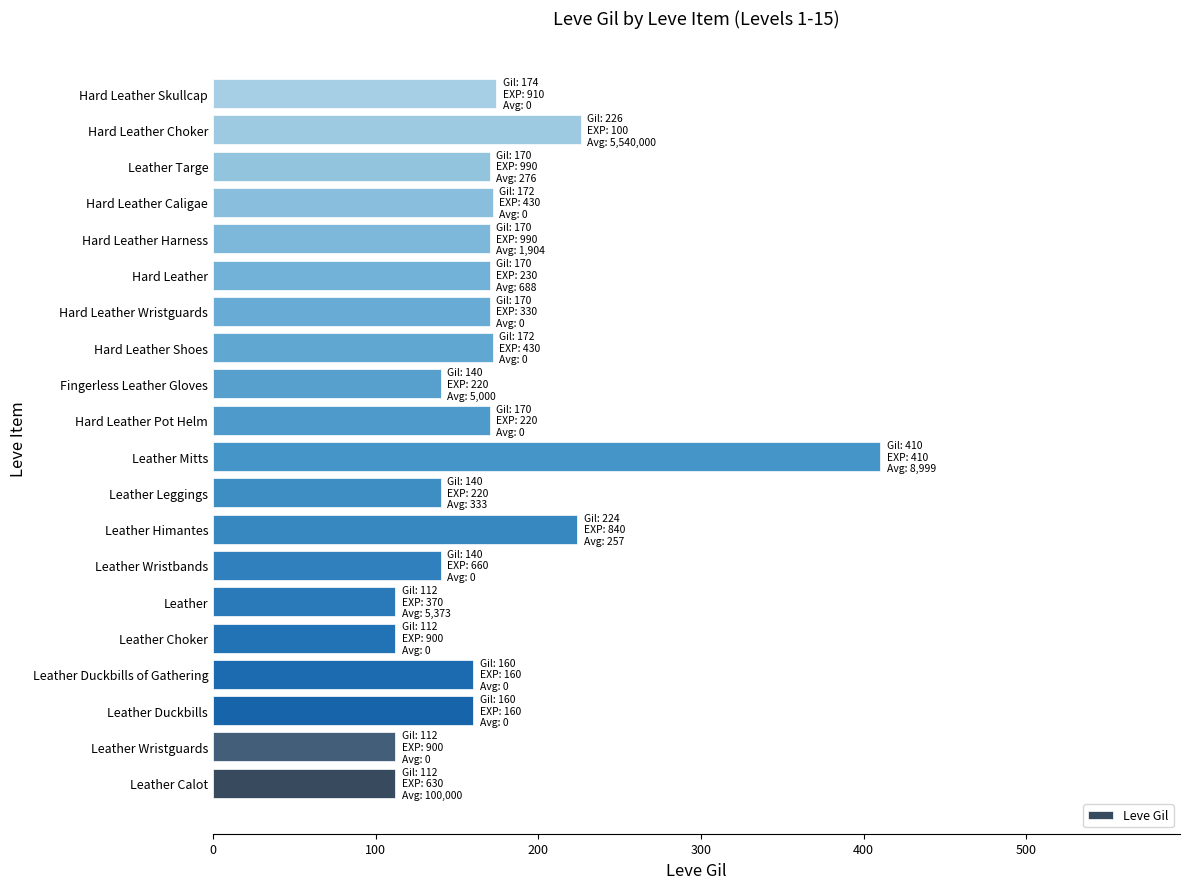

What is the change in value from Leather Duckbills to Leather Choker?

-48